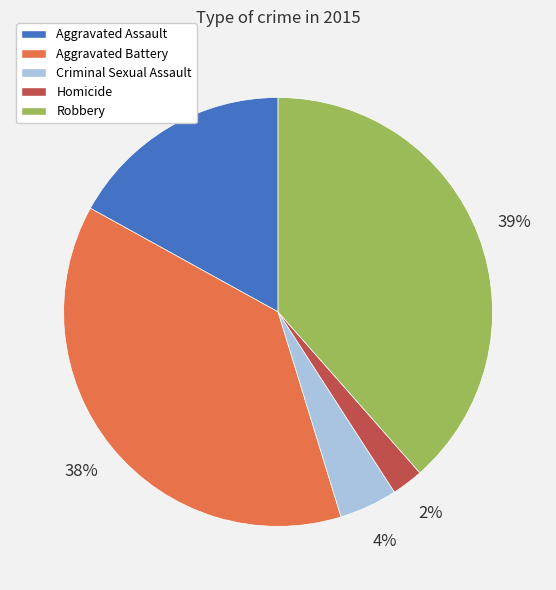

Does Aggravated Battery account for over 50% of the chart?

No